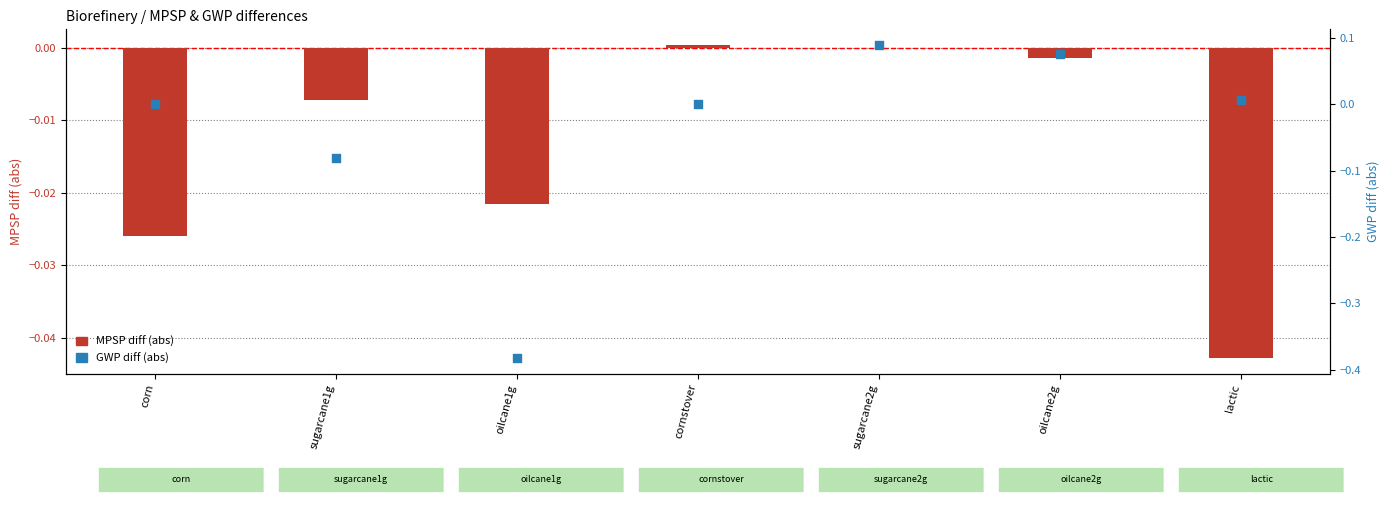

Which series contains the highest Y value?

GWP diff (abs)